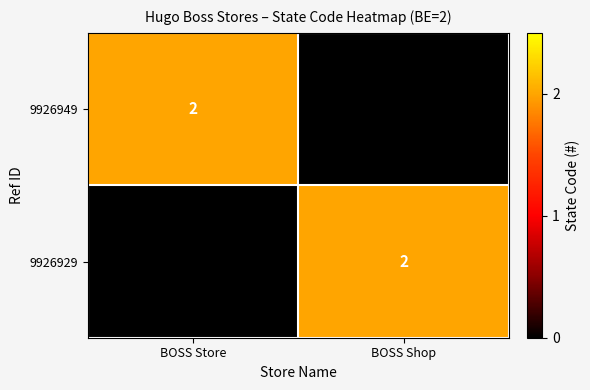

How many series are shown in this chart?

2